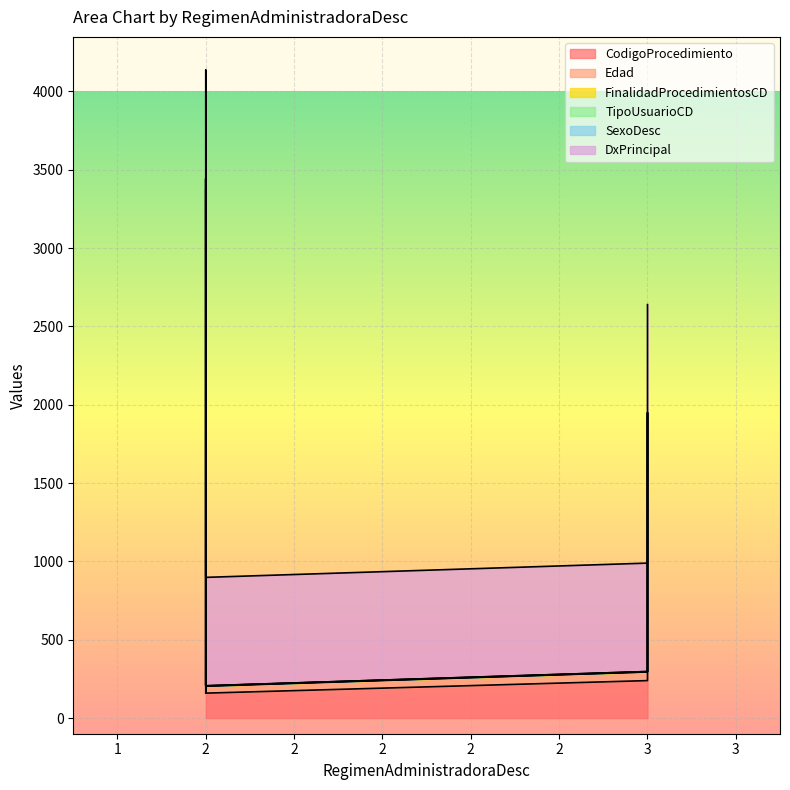

What is the maximum value shown in the chart?

3373